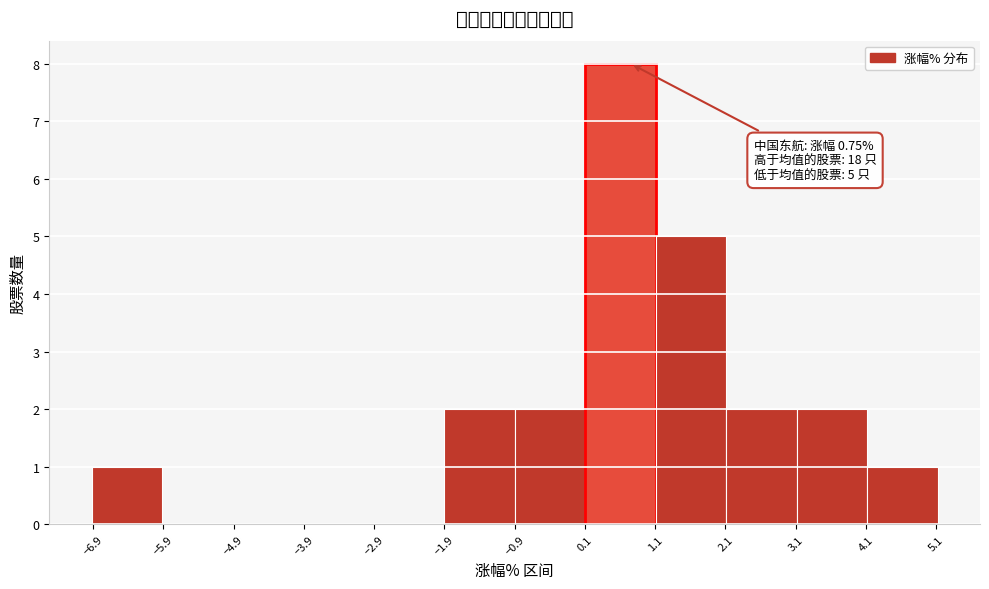

Over which range of the x-axis is the bar tallest?

0.1 to 1.1